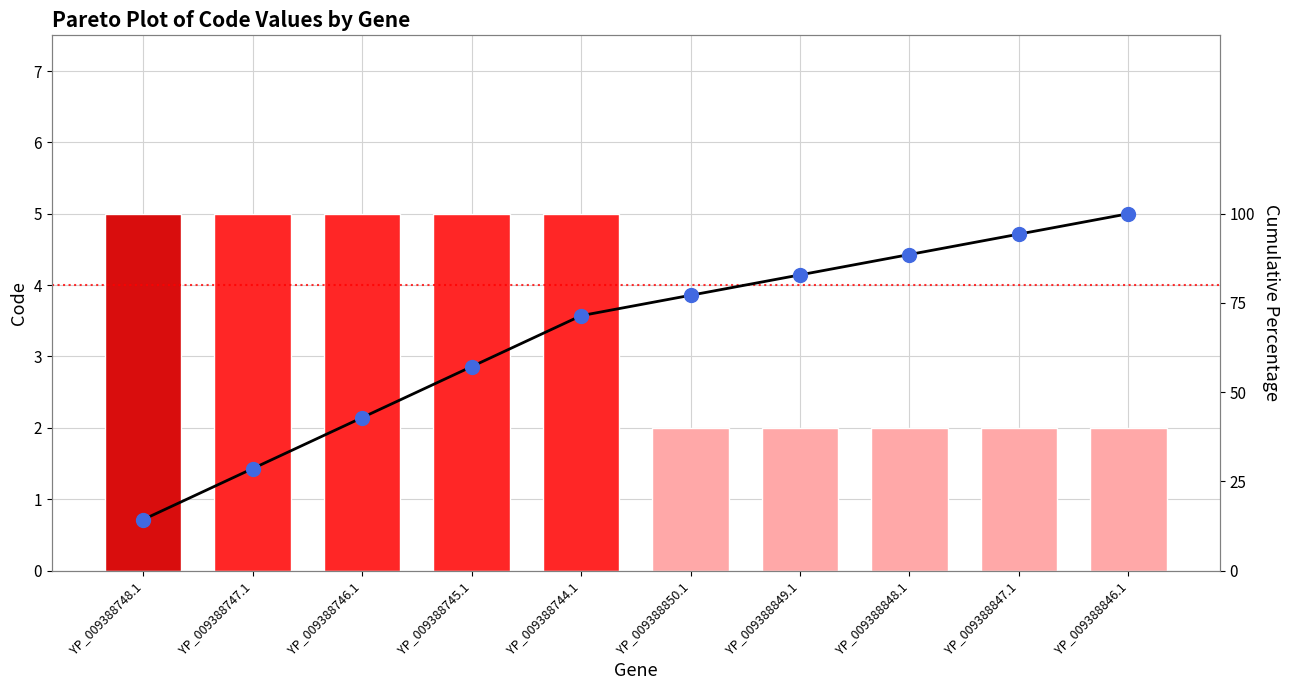

Which series has the largest Y range (max minus min)?

Cumulative %